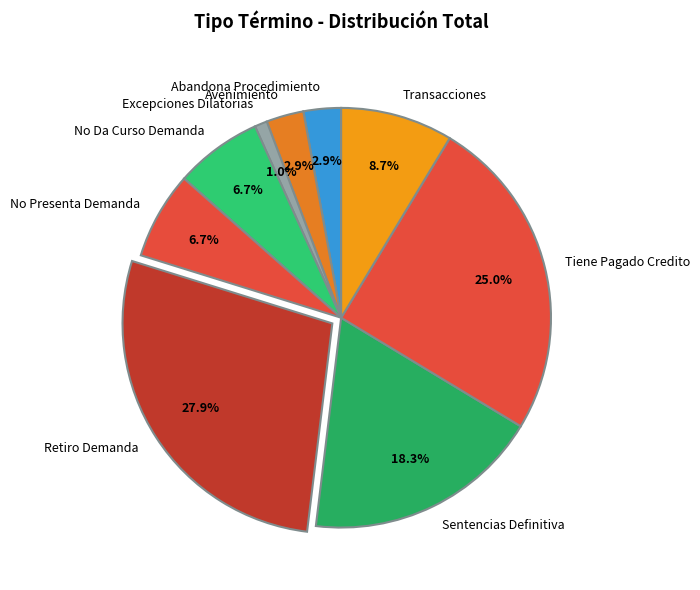

To the nearest percent, what is the difference between the Tiene Pagado Credito and No Da Curso Demanda slice percentages?

18%